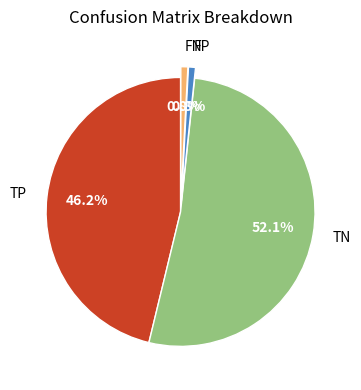

What percentage is NOT represented by FP?

99.2%